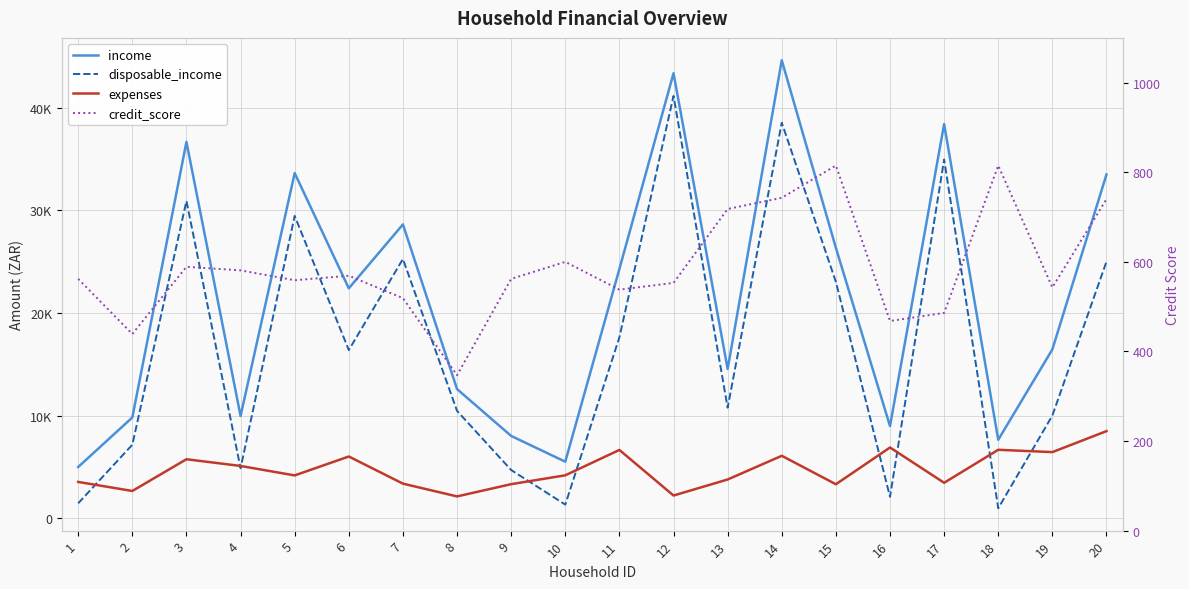

How many interior local valleys does the credit_score series have?

6